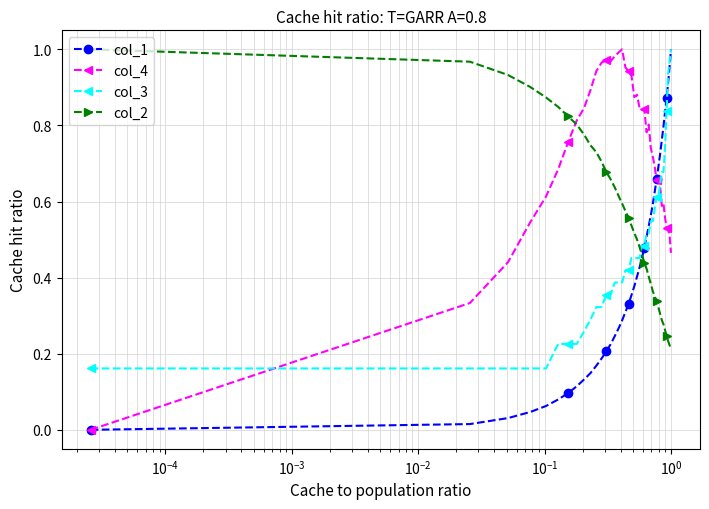

At how many categories does at least one series exceed 0?

40